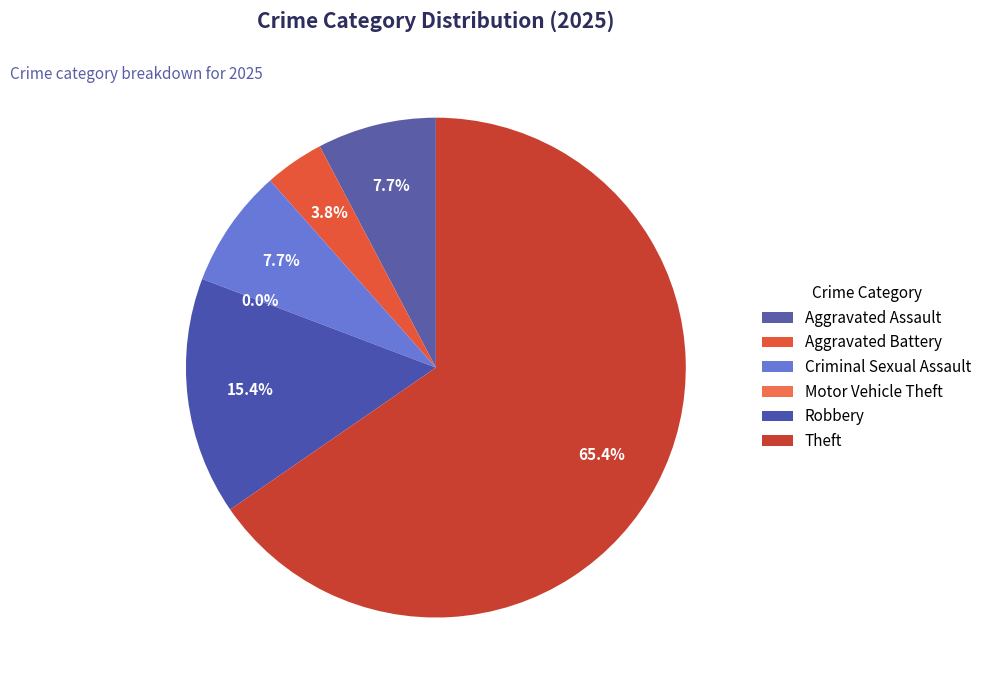

What percentage is the Robbery slice, to the nearest percent?

15%